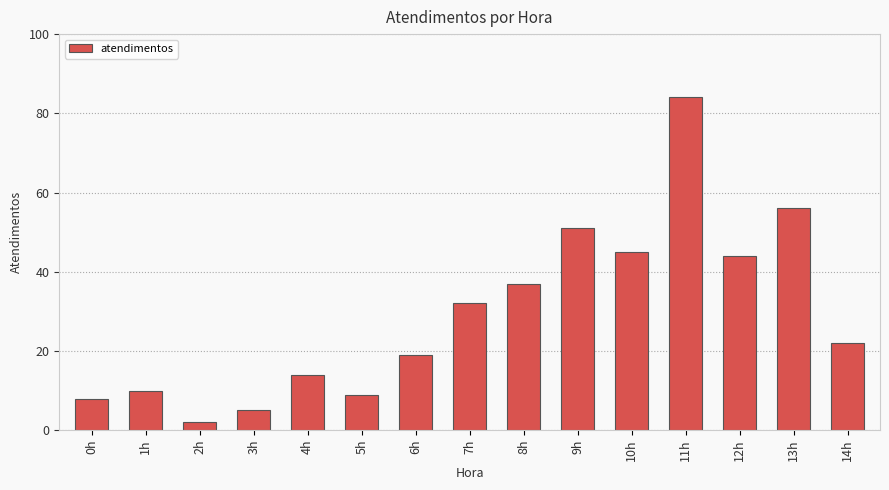

What is the minimum value shown in the chart?

2